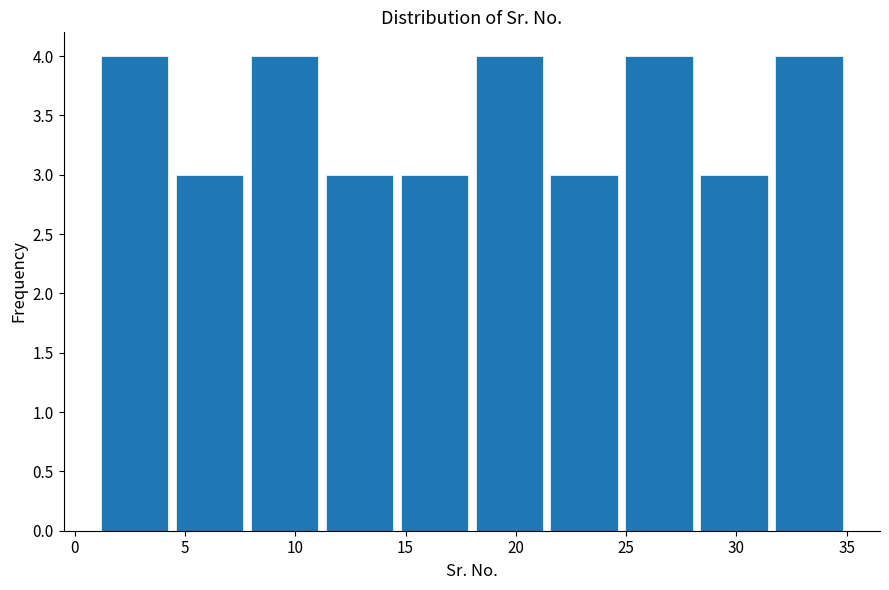

Reading left to right, list every bar in this chart as the range it spans on the x-axis followed by its height. Neither the bar edges nor the heights are printed on the chart, so give them approximately, as read against the axes.

1.0 to 4.4: 4
4.4 to 7.8: 3
7.8 to 11.2: 4
11.2 to 14.6: 3
14.6 to 18.0: 3
18.0 to 21.4: 4
21.4 to 24.8: 3
24.8 to 28.2: 4
28.2 to 31.6: 3
31.6 to 35.0: 4